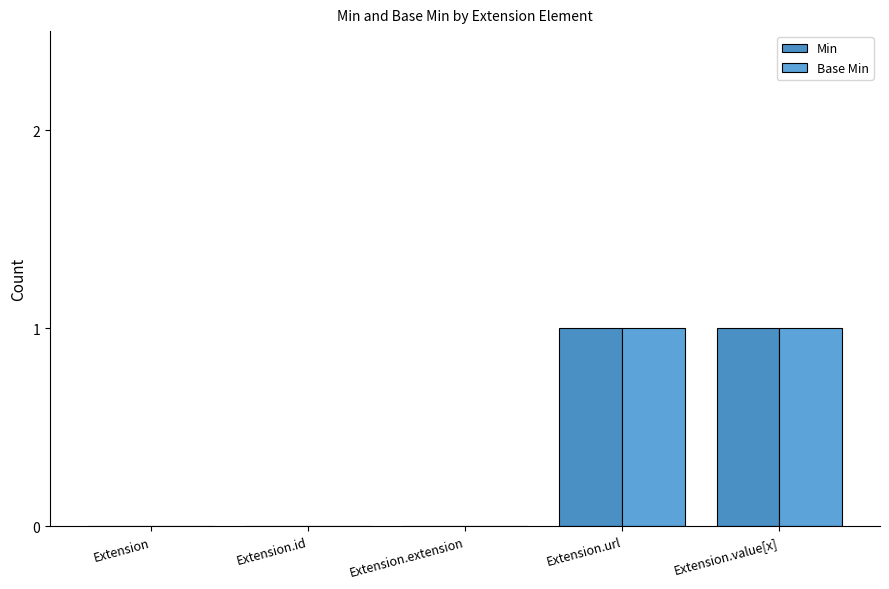

At which category is the sum across all series the highest?

Extension.url